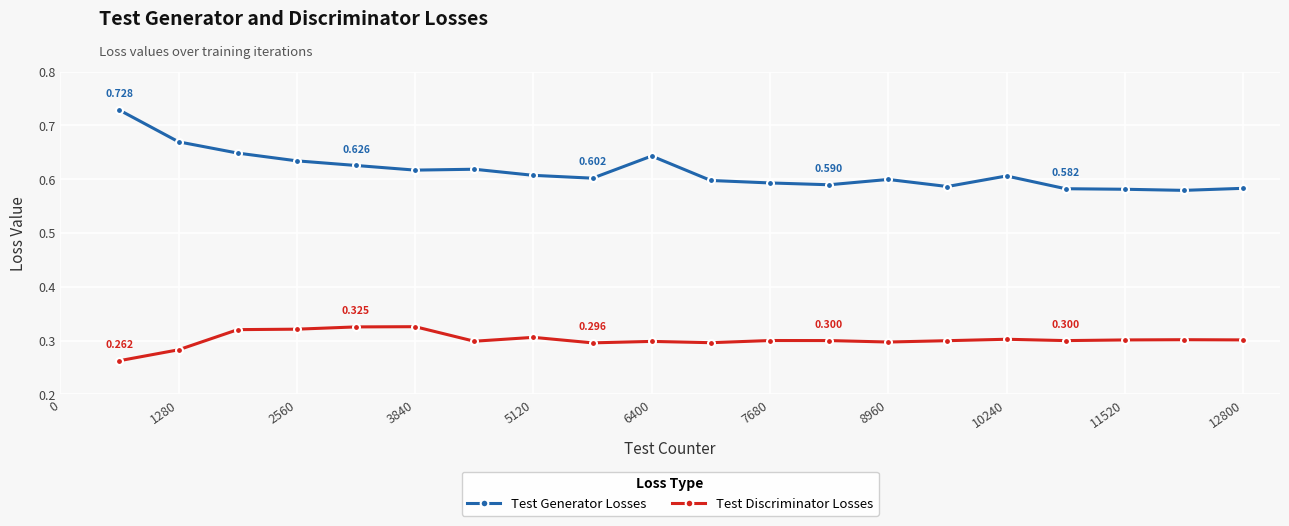

True or false: Test Generator Losses and Test Discriminator Losses cross at least once.

False